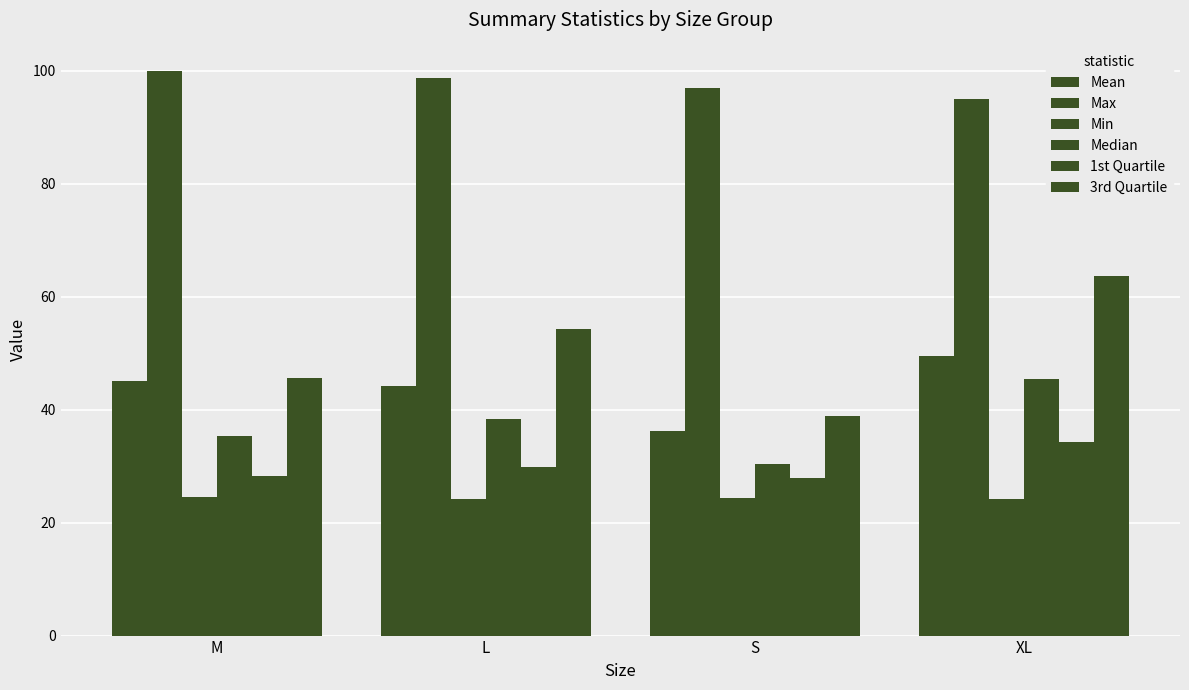

Rank the series at S from highest to lowest value.

Max, 3rd Quartile, Mean, Median, 1st Quartile, Min